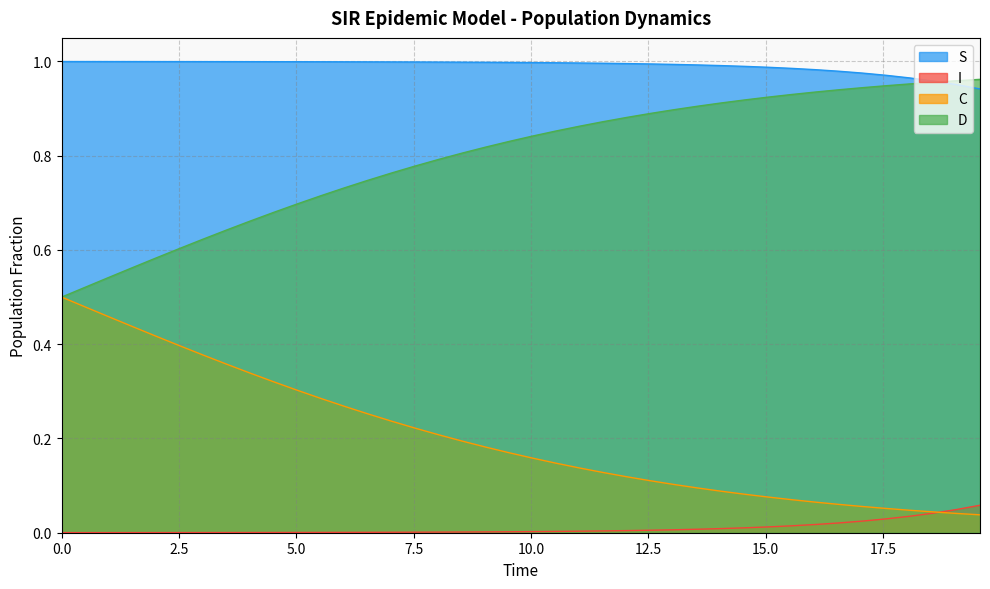

List the series in order of their overall mean, highest first.

S, D, C, I